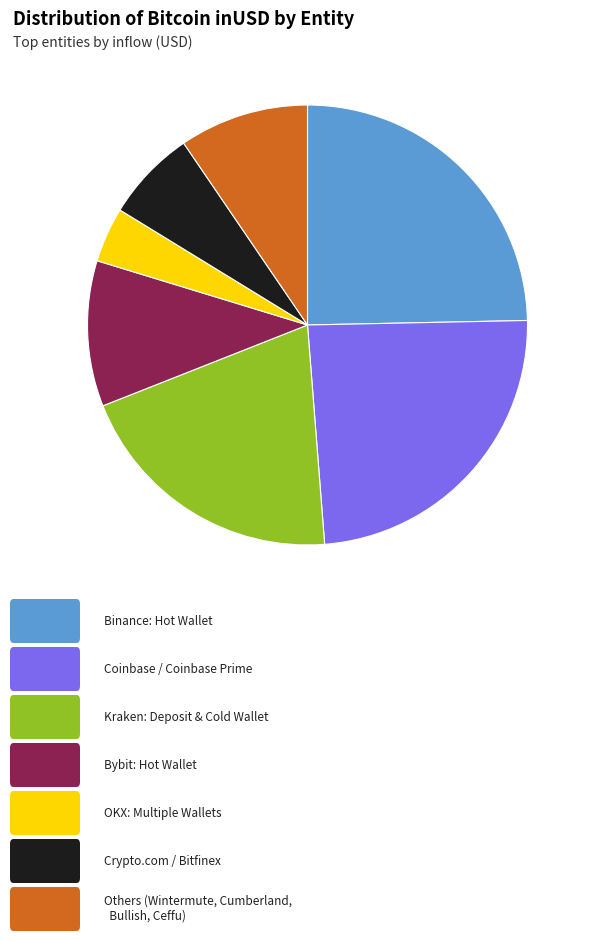

Is there a majority slice in this chart?

No